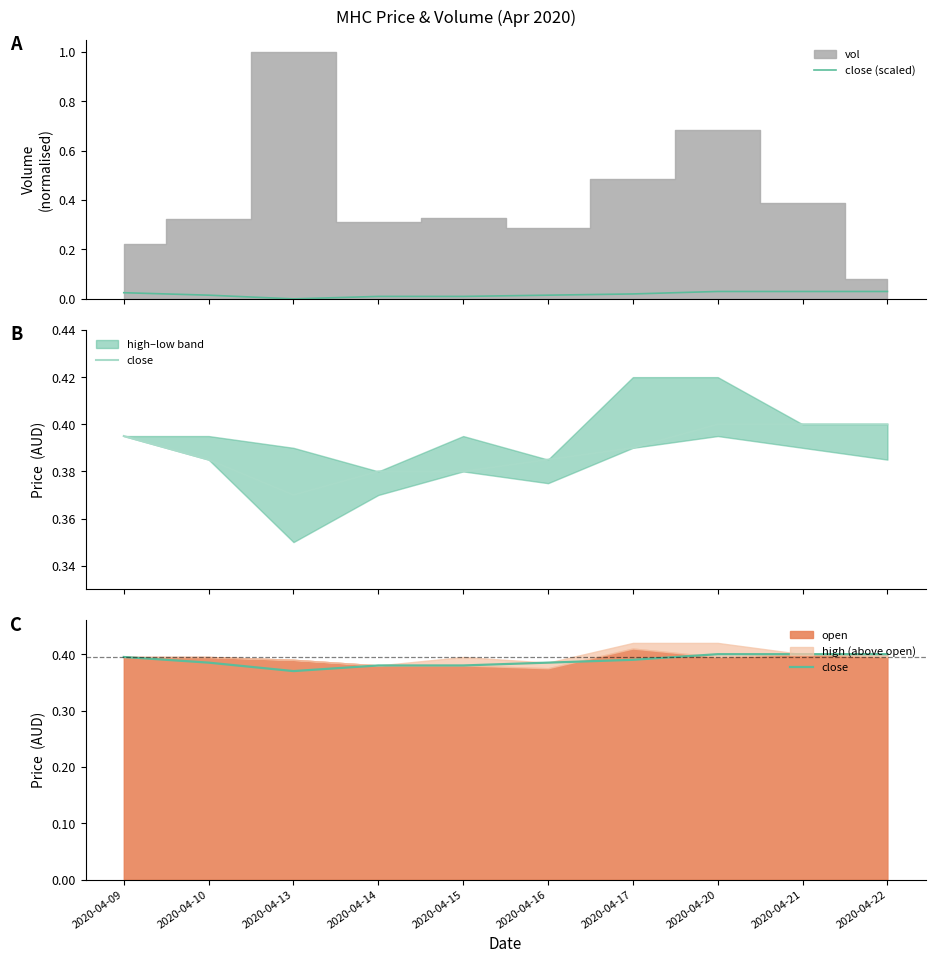

The value of close at 2020-04-17 is 0.4. True or false?

True